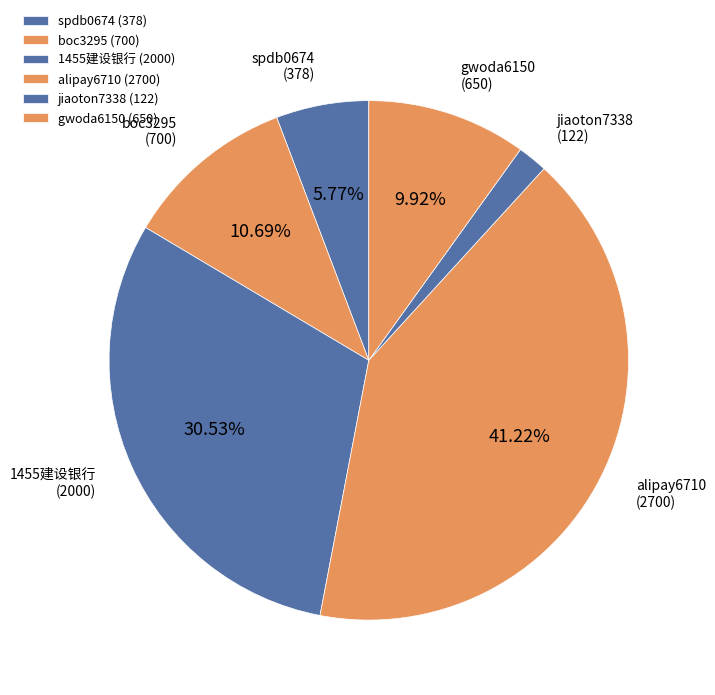

To the nearest percent, what portion does 1455建设银行 represent?

31%